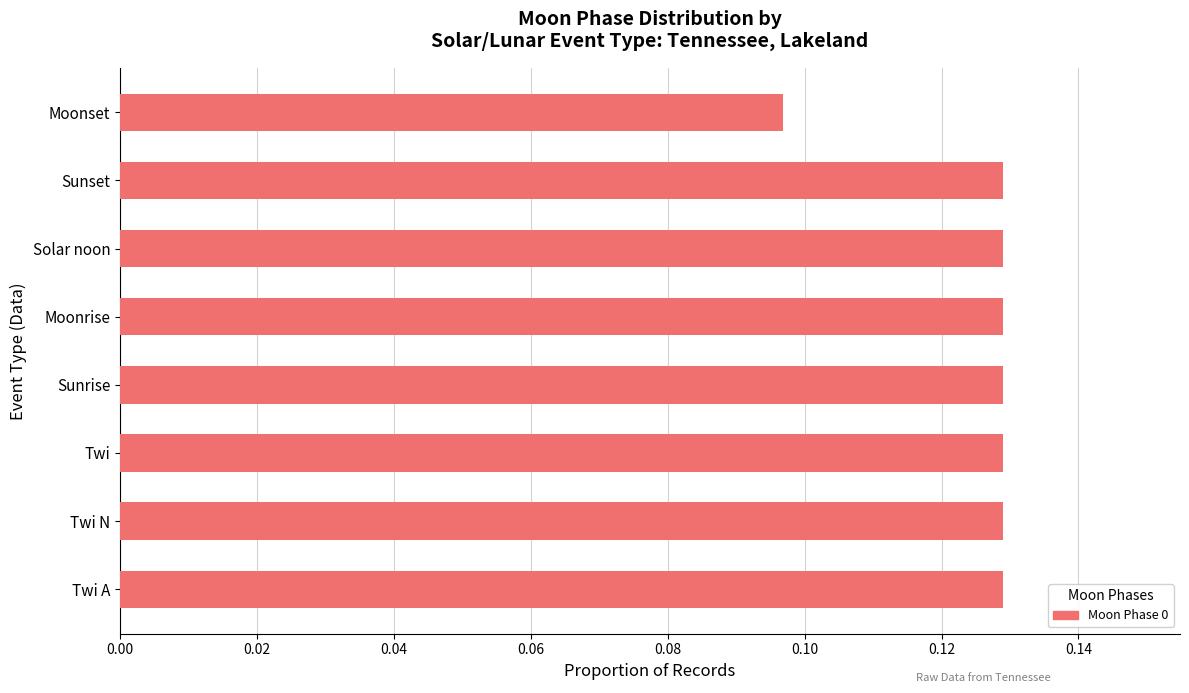

At which category does the chart reach its minimum across all series?

Moonset